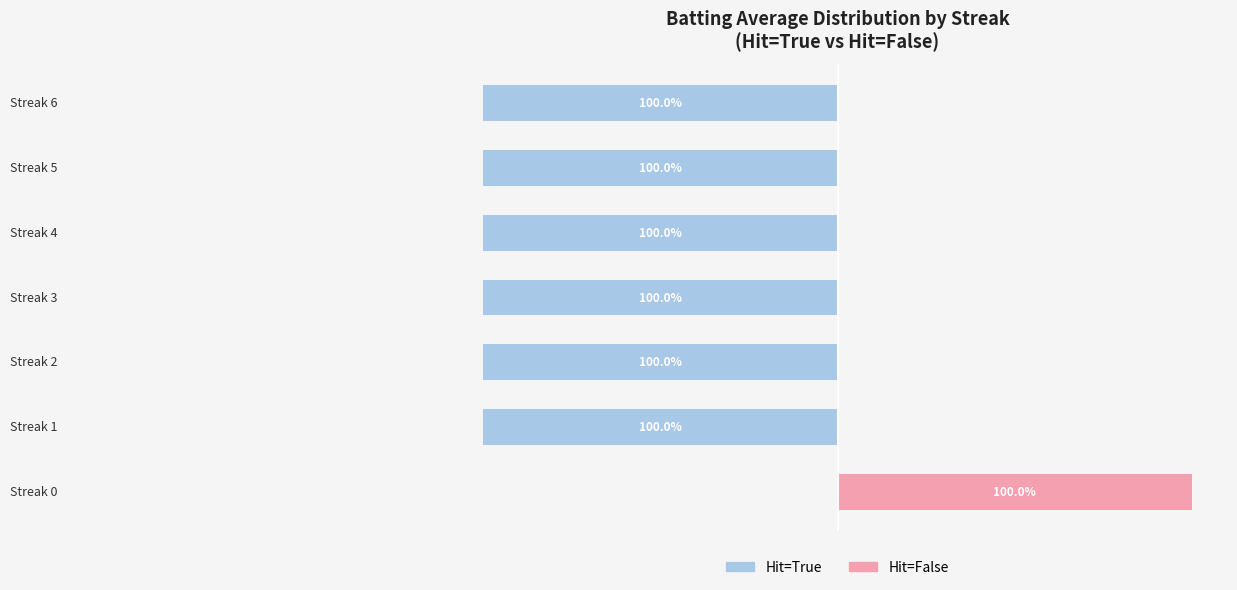

Between −100 and −50, which is larger?

−100